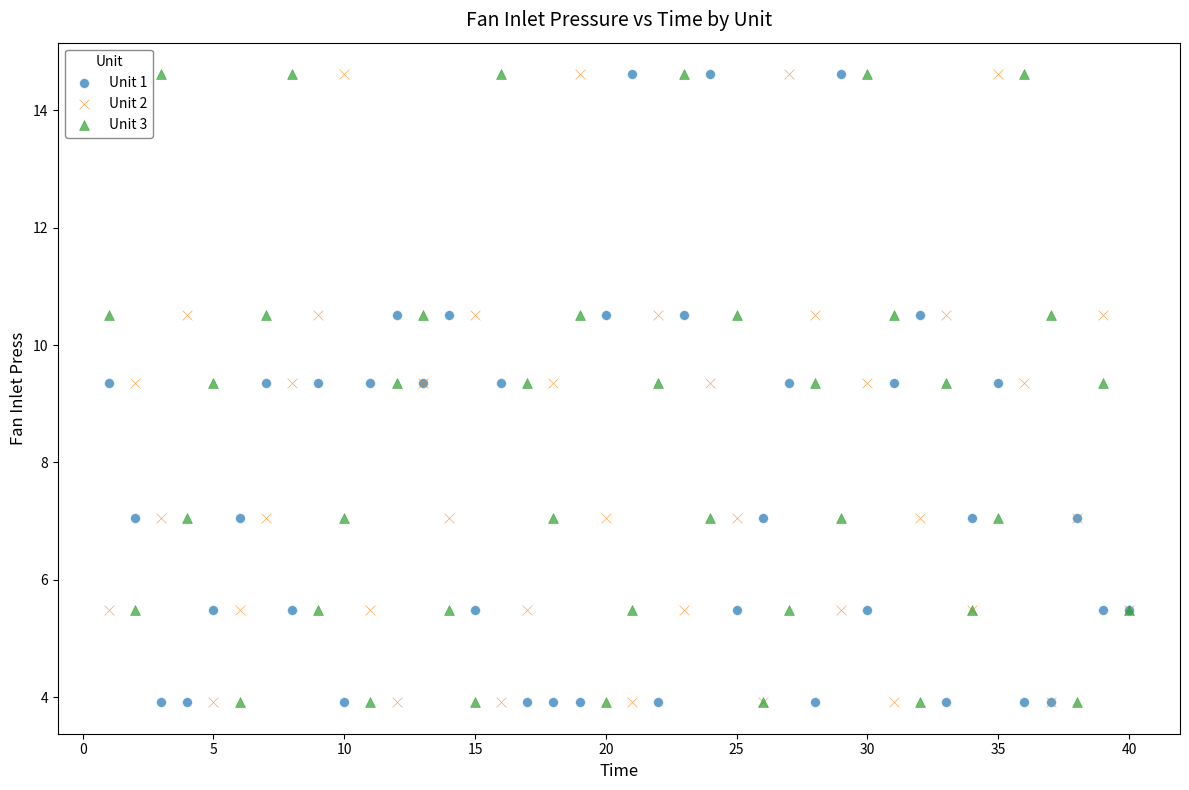

What is the X range (max minus min) for the scatter plot?

39.0